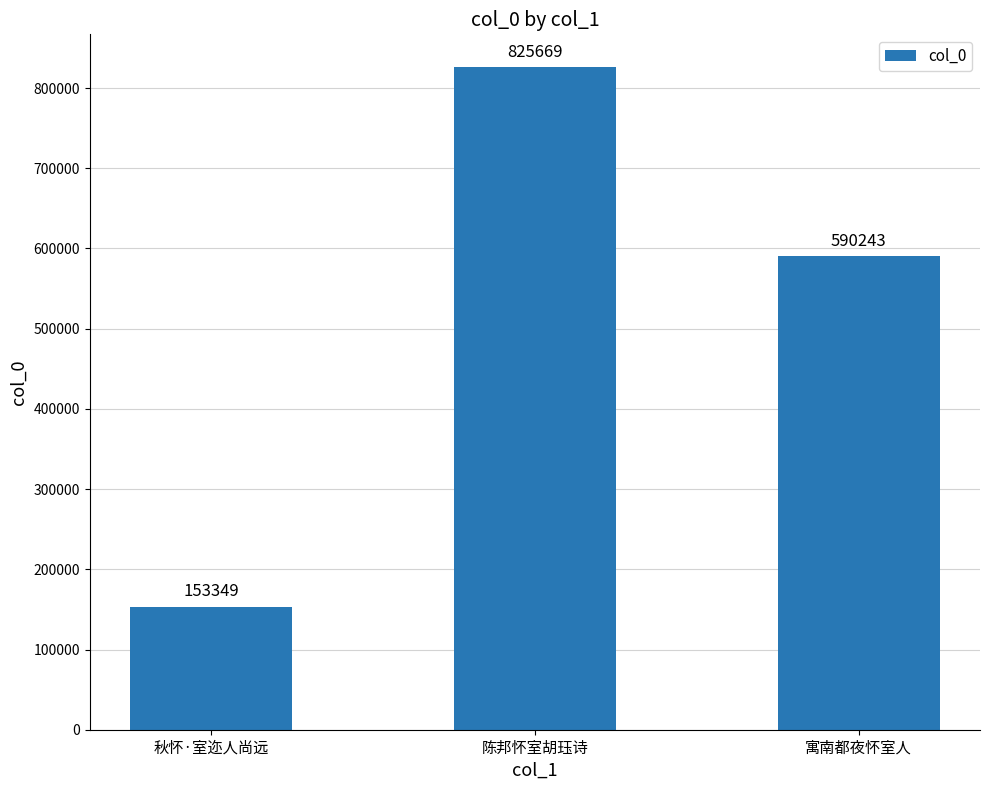

Rank the categories by value from lowest to highest.

秋怀·室迩人尚远, 寓南都夜怀室人, 陈邦怀室胡珏诗